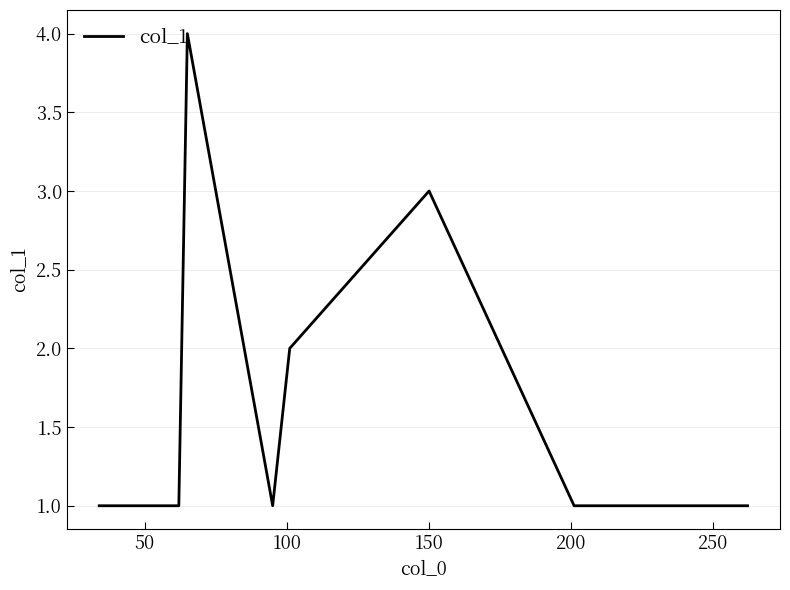

Reading left to right, extract all data points from this chart.

1	1	4	1	2	3	1	1